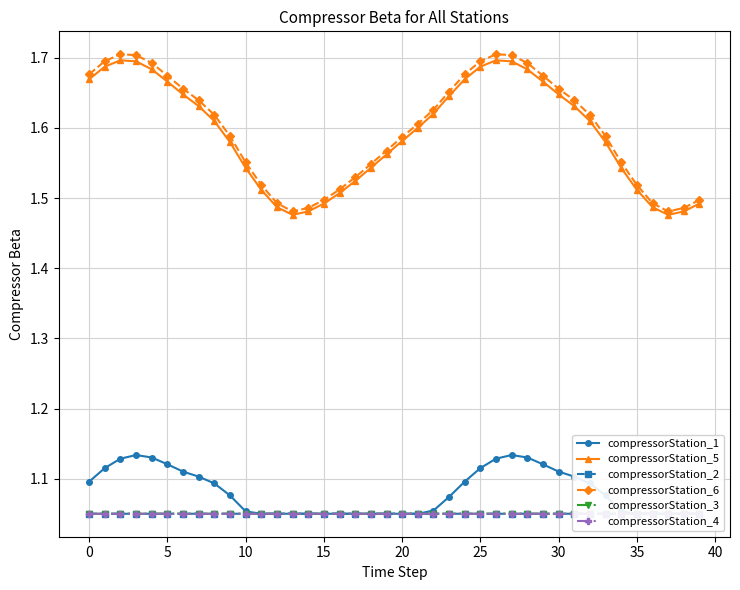

What is the sum of the compressorStation_5 values at 16 and 37?

3.0